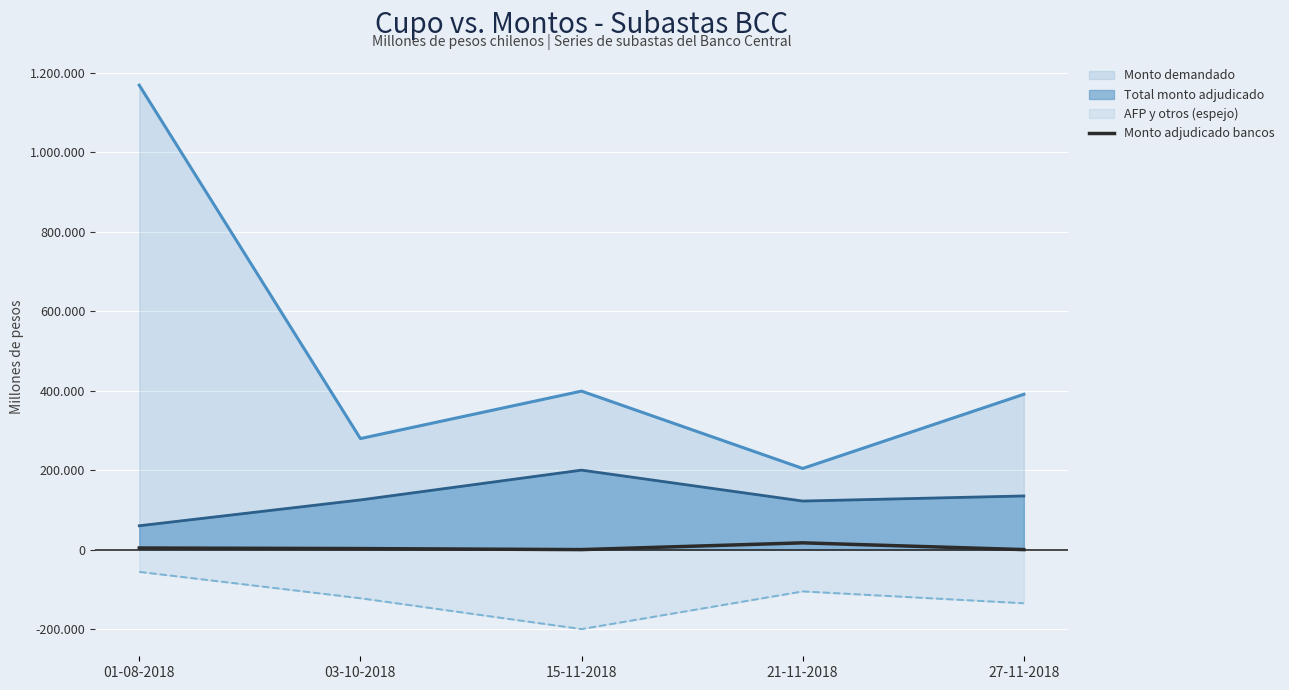

What are all the series names shown in the legend?

Monto demandado, Total monto adjudicado, AFP y otros (espejo), Monto adjudicado bancos